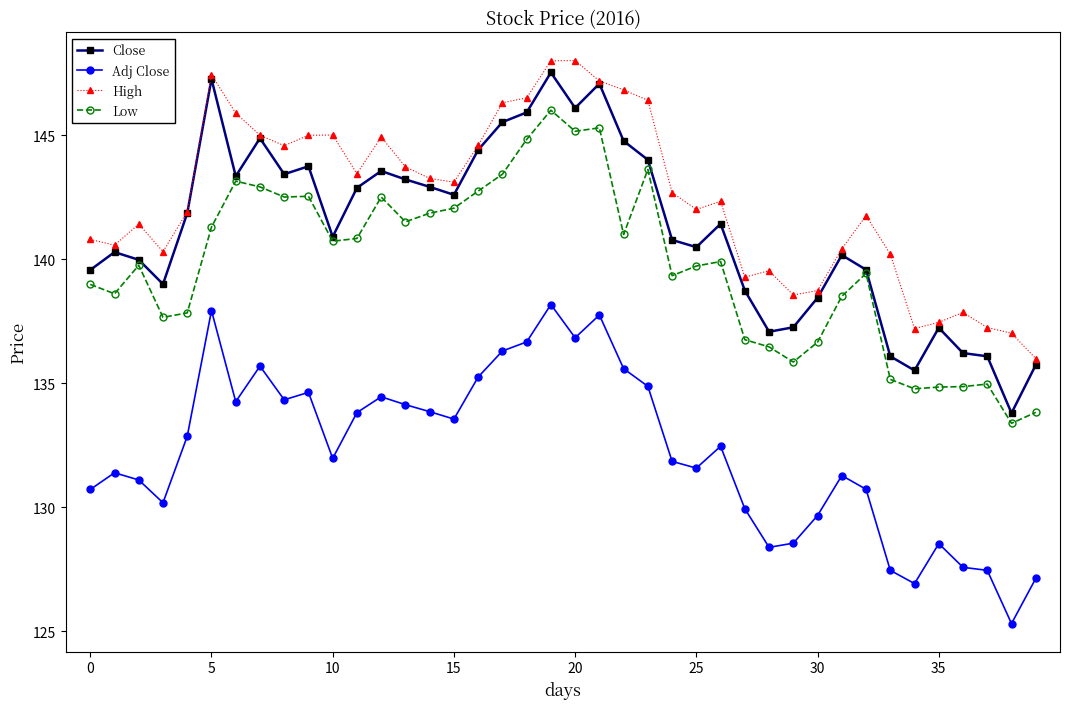

True or false: High has more than 1 interior local peaks.

True